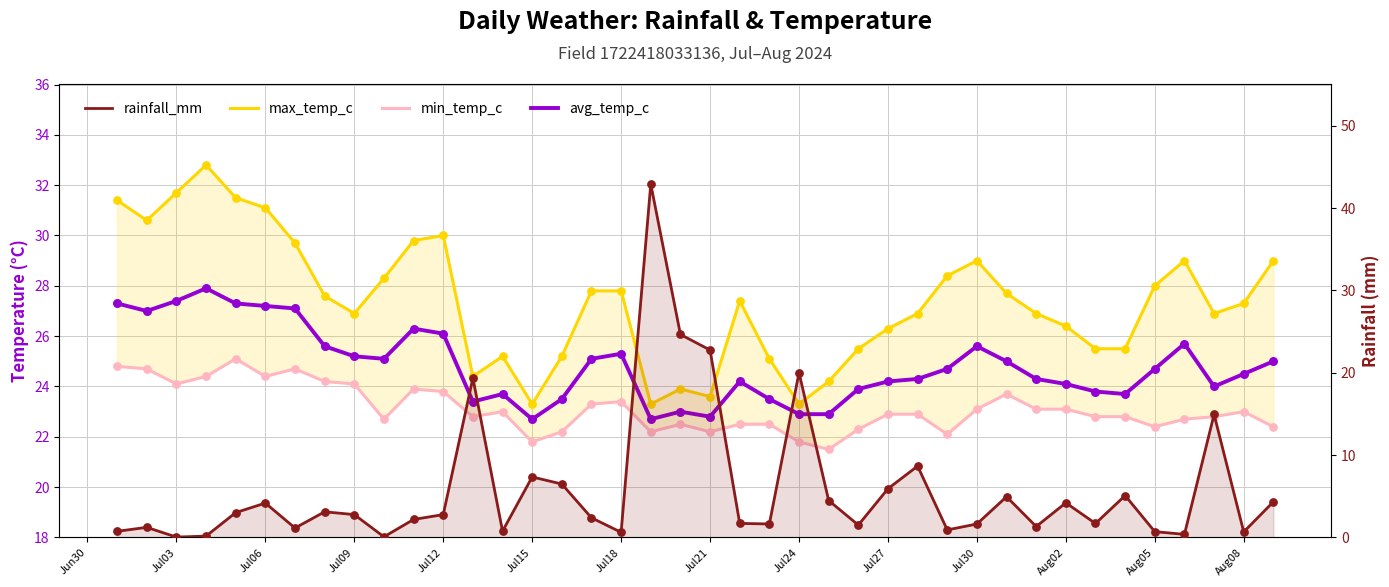

Which series contains the lowest Y value?

rainfall_mm